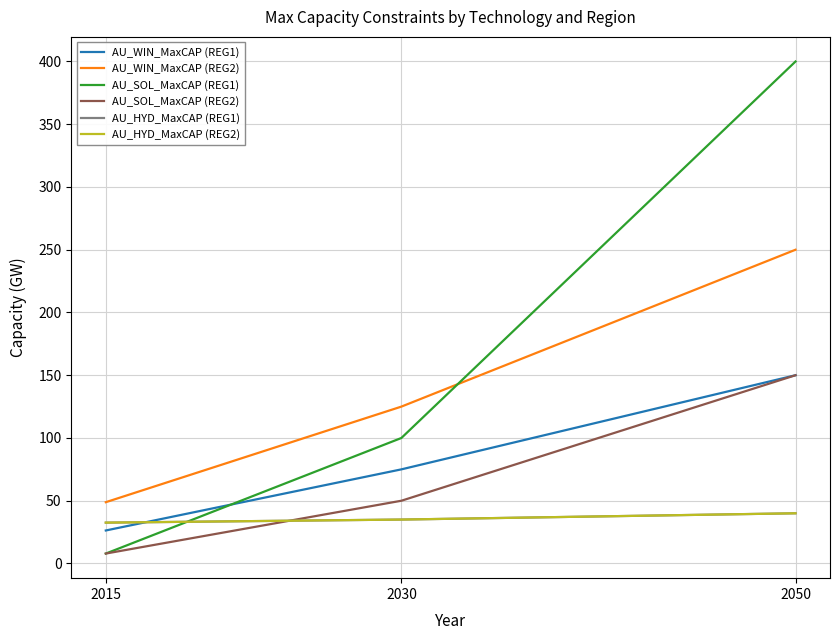

What is the value of the AU_HYD_MaxCAP (REG1) point at the 3rd from the left?

40.0